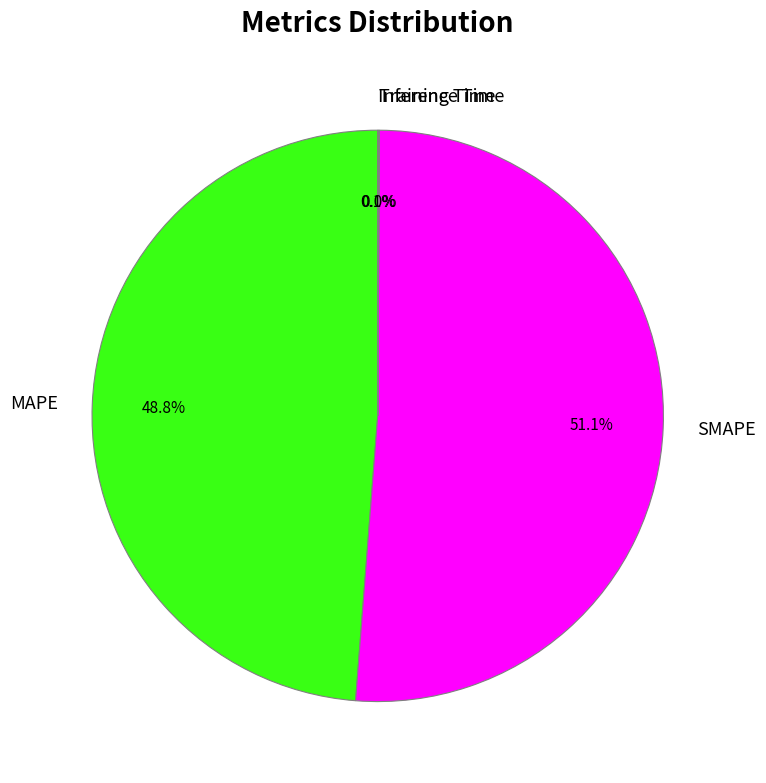

To the nearest percent, what portion does MAPE represent?

49%